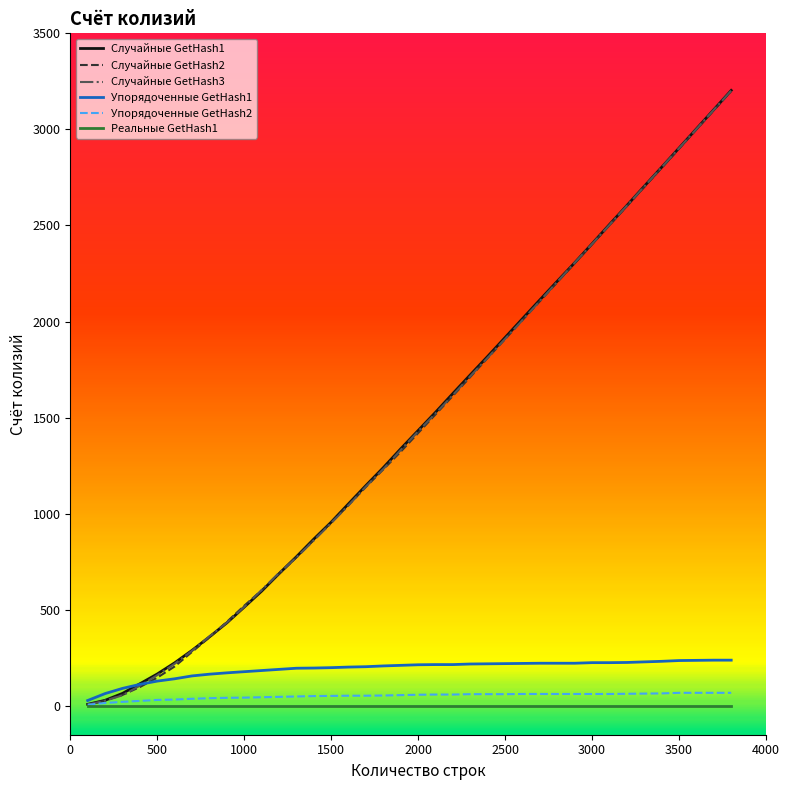

How many lines are shown in the chart?

6